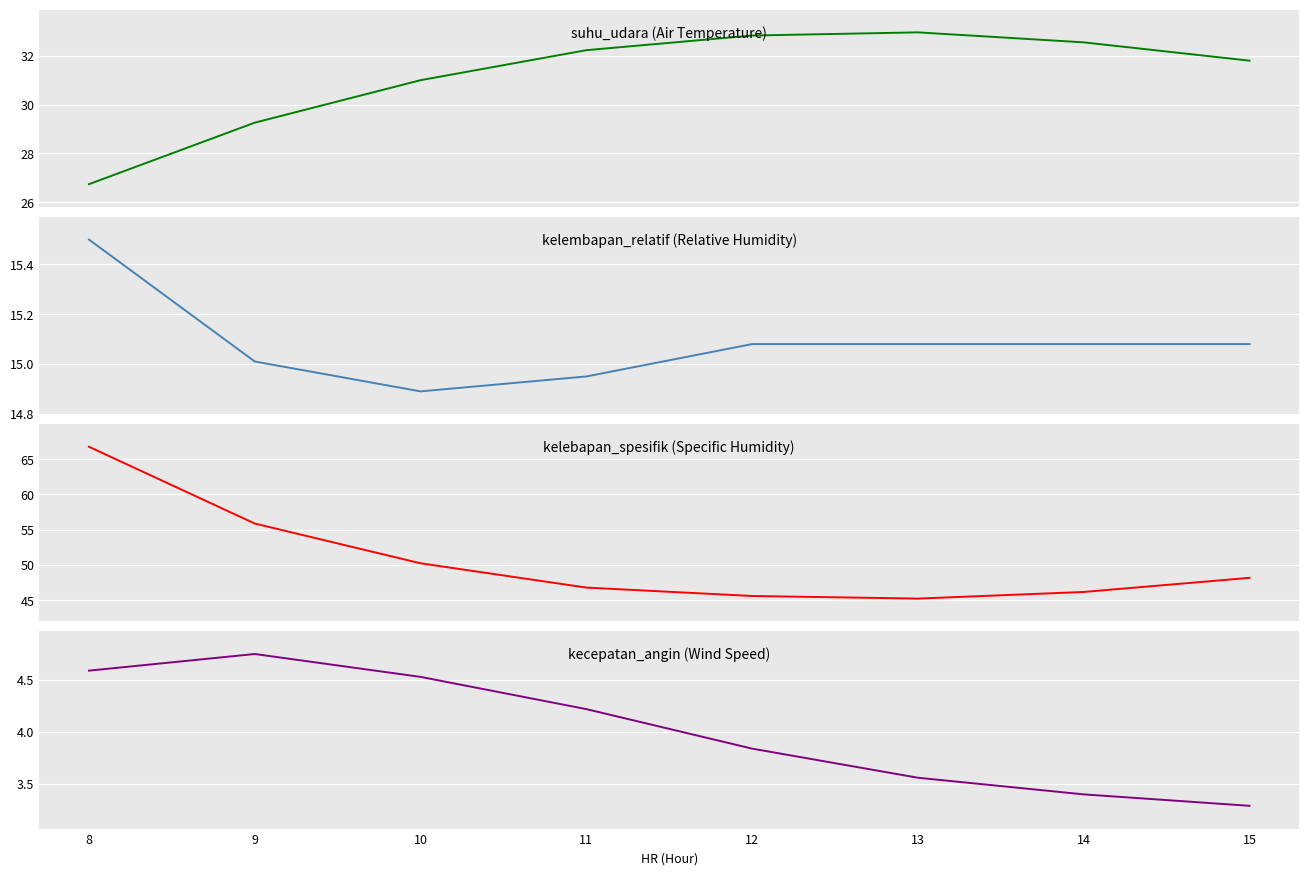

True or false: kelembapan_relatif and kelebapan_spesifik intersect in this chart.

False